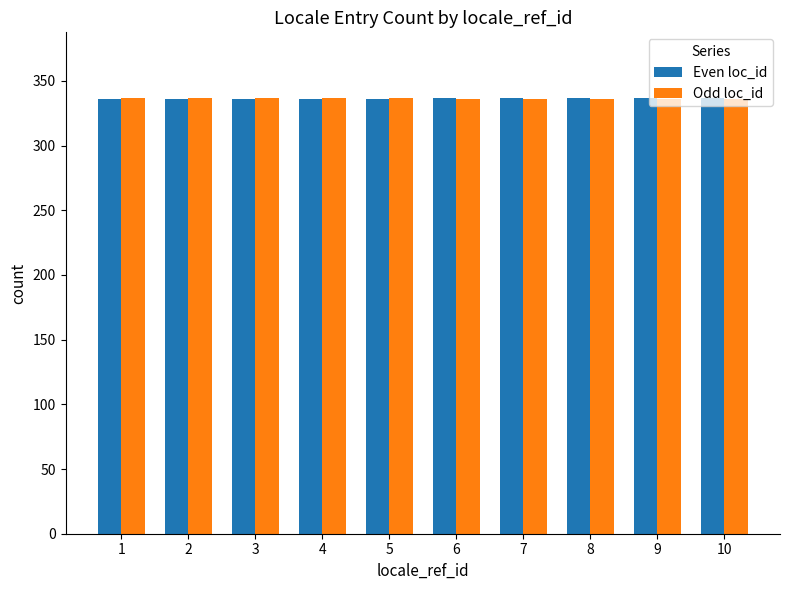

What is the value of the Even loc_id bar at the 6th from the left?

337